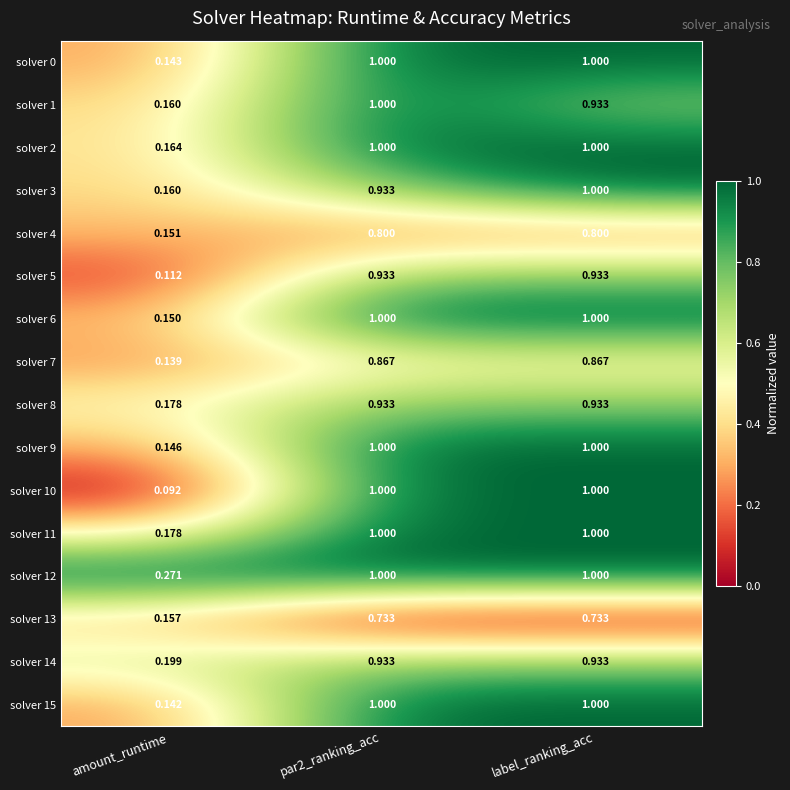

Which category has the lowest value in the solver 12 series?

amount_runtime